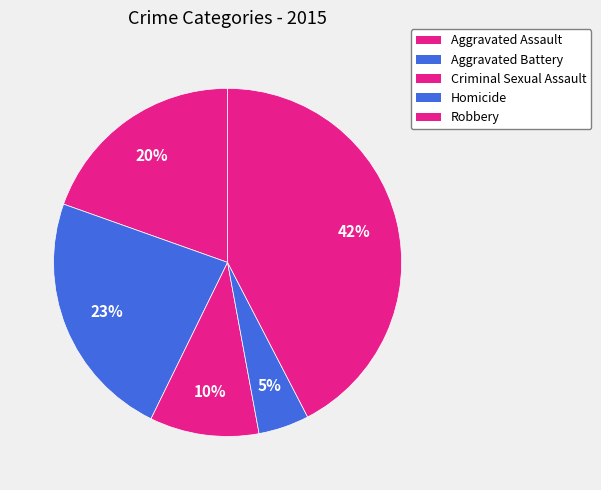

Rank the categories by value from lowest to highest.

Homicide, Criminal Sexual Assault, Aggravated Assault, Aggravated Battery, Robbery